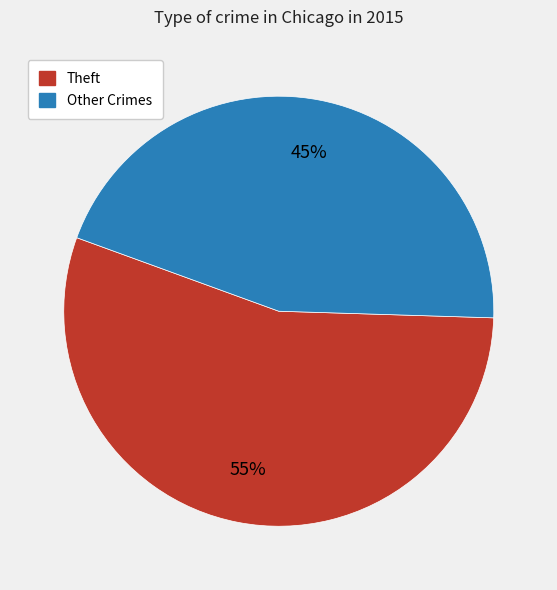

To the nearest percent, what is the average slice percentage?

50%